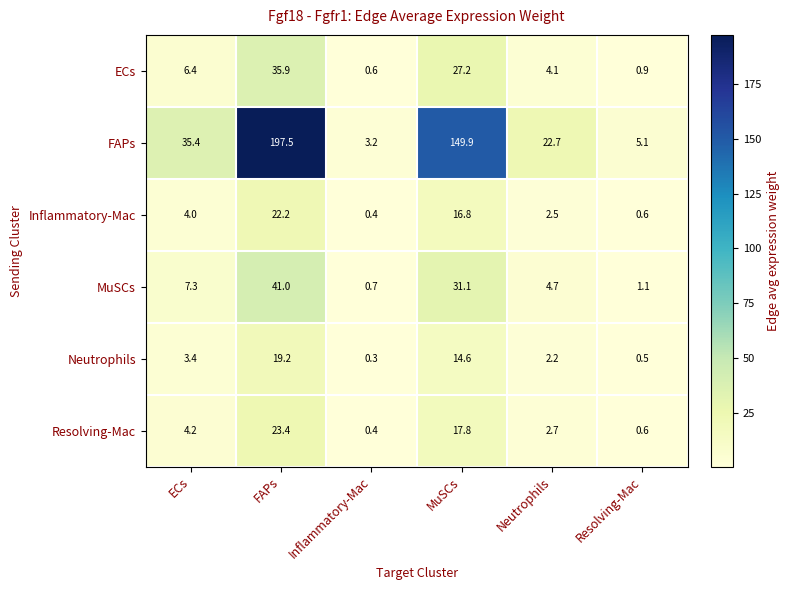

What is the difference between the maximum and minimum values in the Inflammatory-Mac series?

21.8